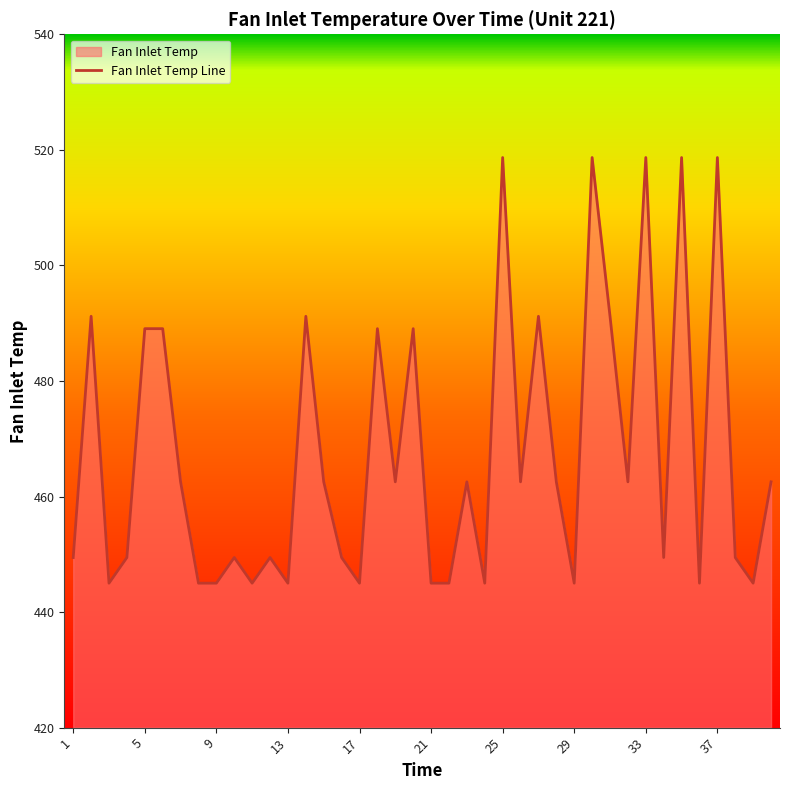

The value at 32 is 462.5. True or false?

True